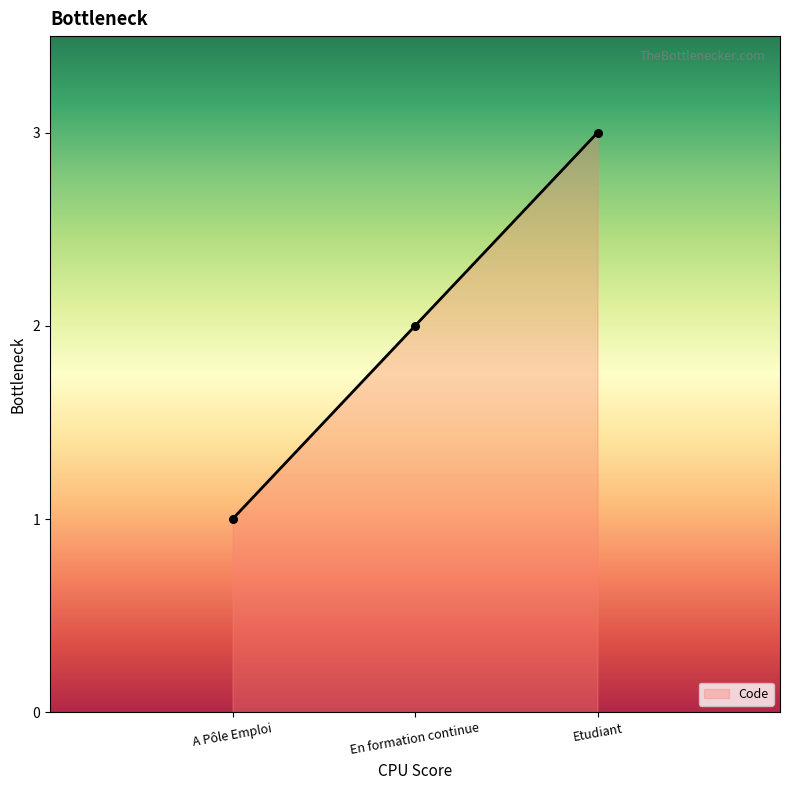

What is the change in value from A Pôle Emploi to En formation continue?

+1